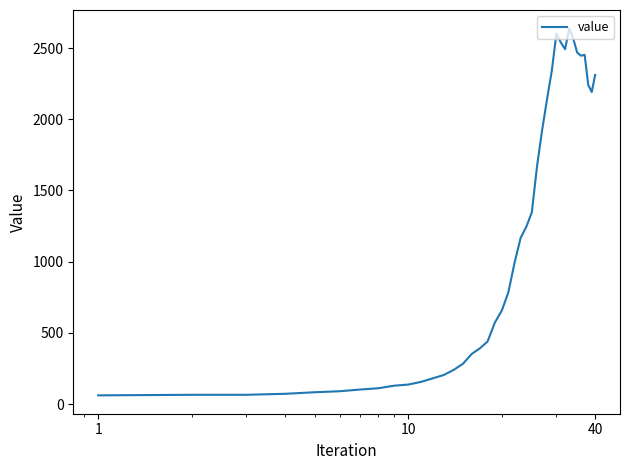

What is the minimum value shown in the chart?

61